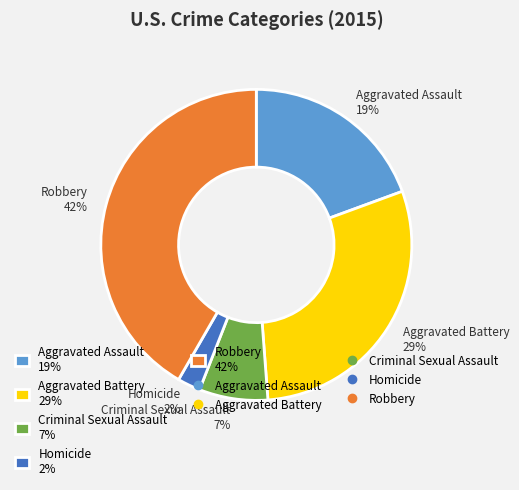

Is the sum of Criminal Sexual Assault and Robbery greater than half?

No